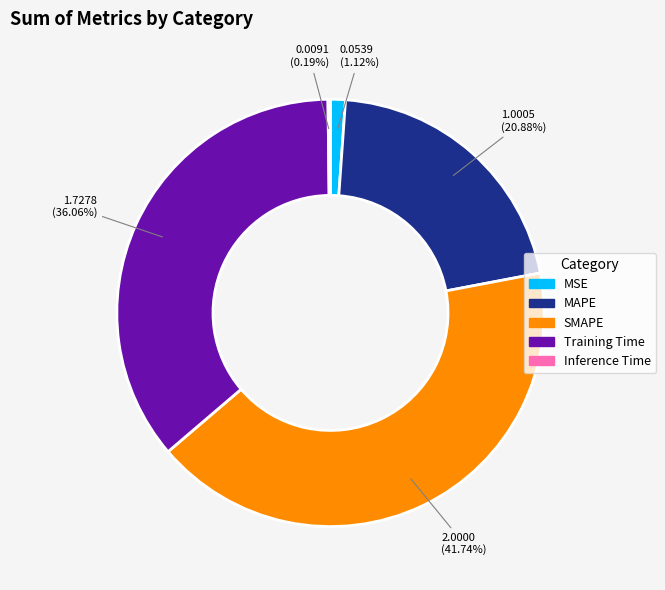

The Training Time slice represents 36% of the pie. True or false?

True